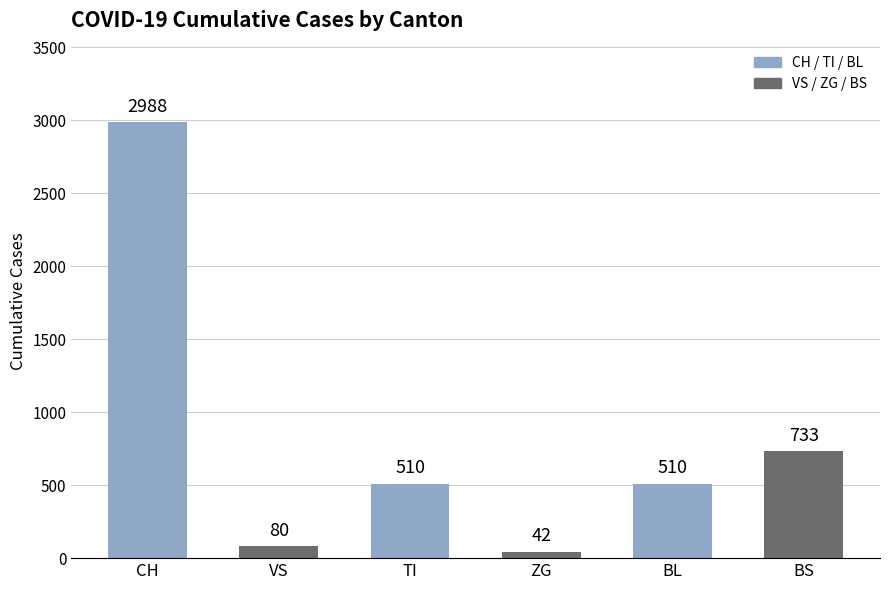

What is the change in value from ZG to BL?

+468